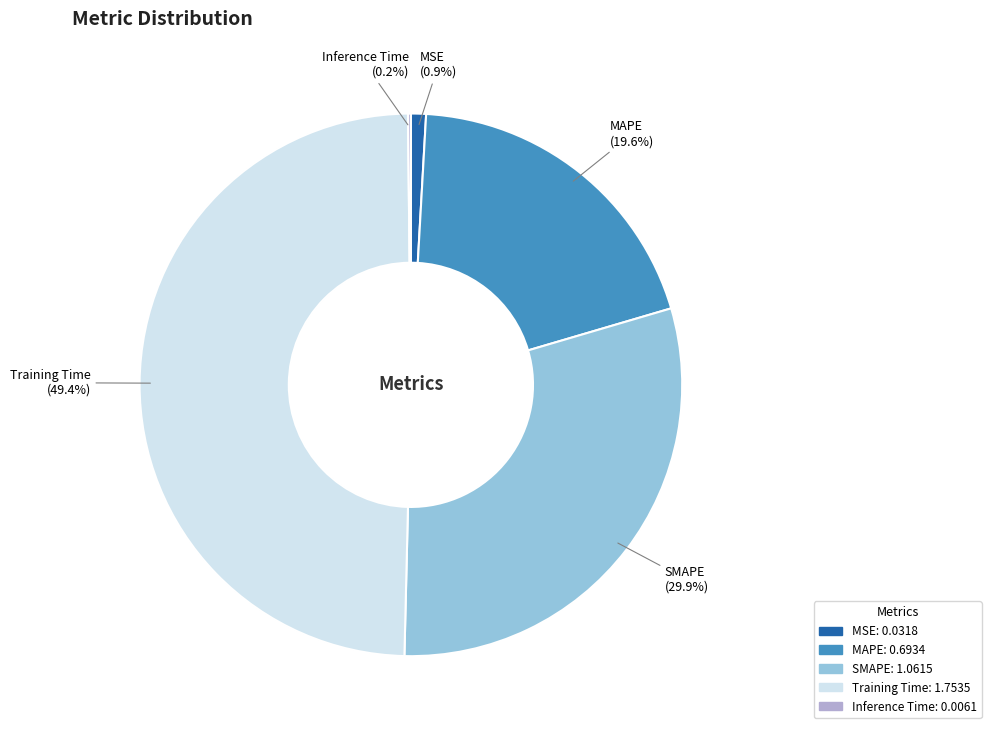

True or false: Training Time accounts for 64% of the total.

False